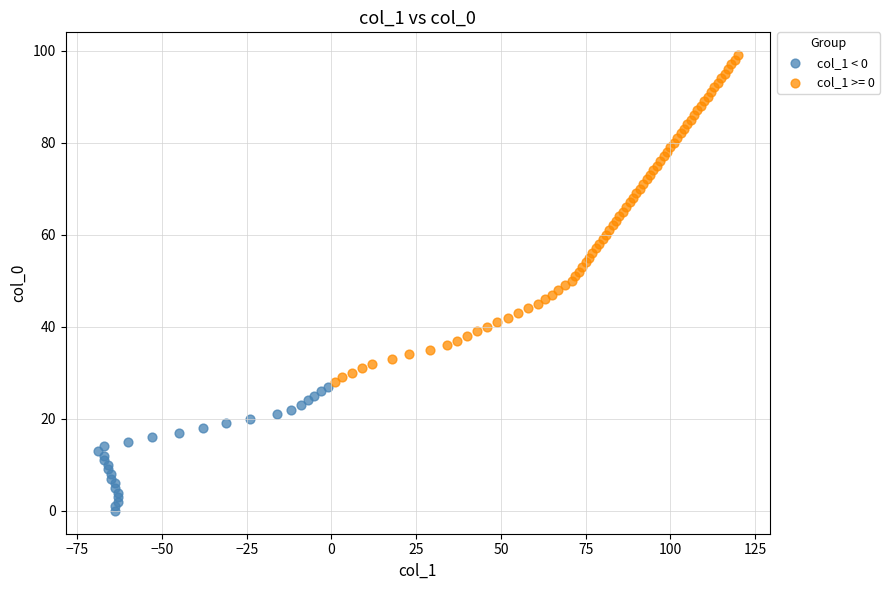

Which series contains the highest Y value?

col_1 >= 0